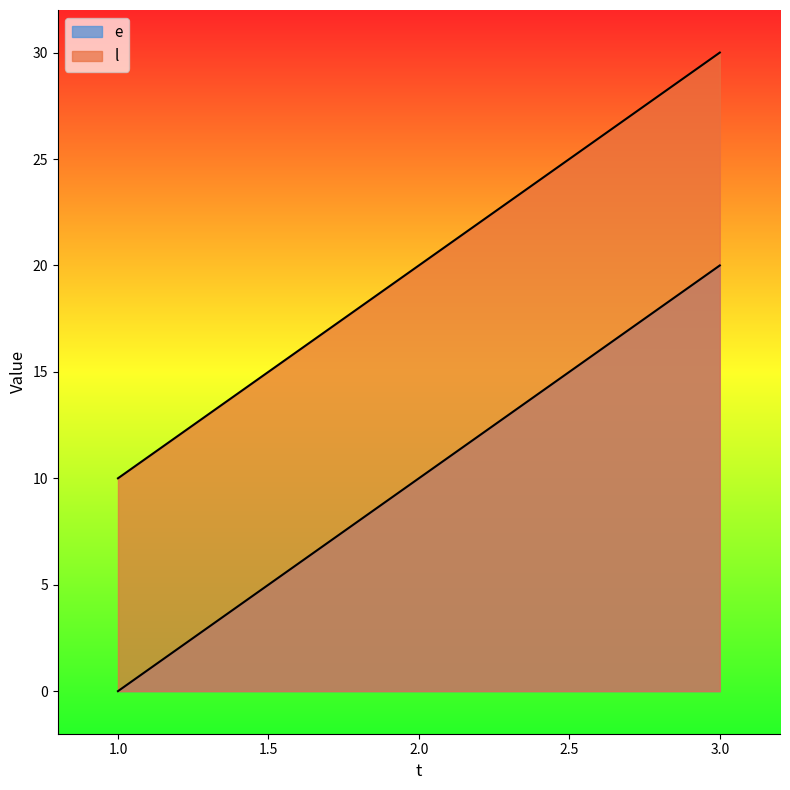

Read the l value at 3, to the nearest 5.

30